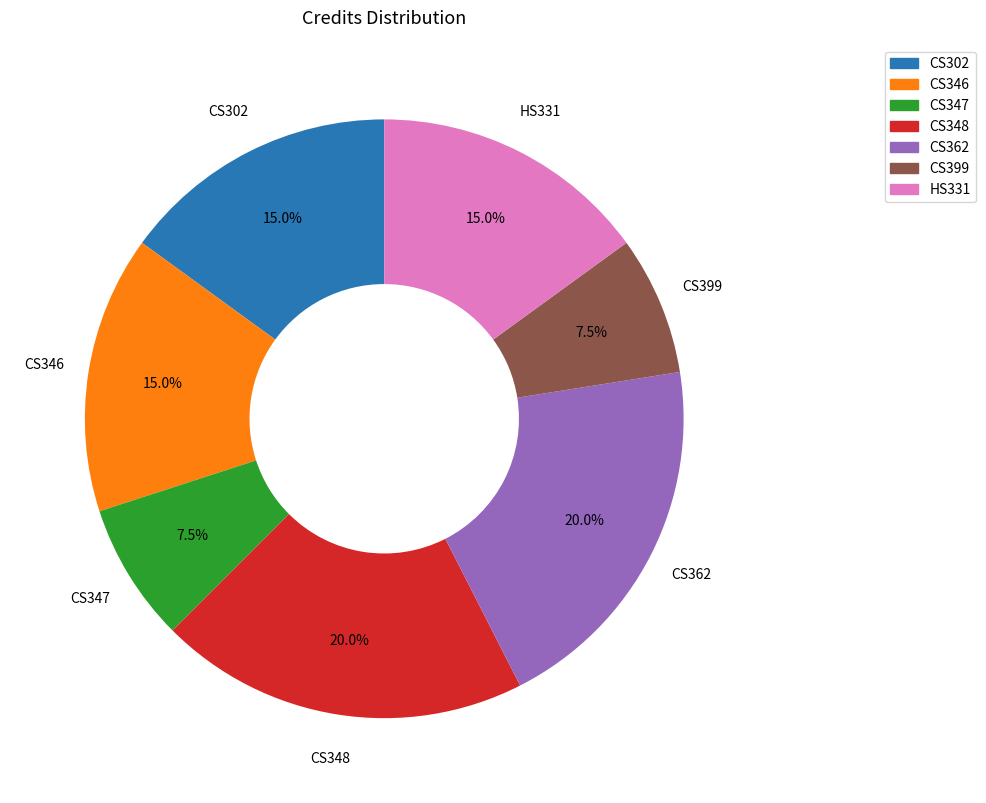

True or false: CS347 accounts for 1% of the total.

False